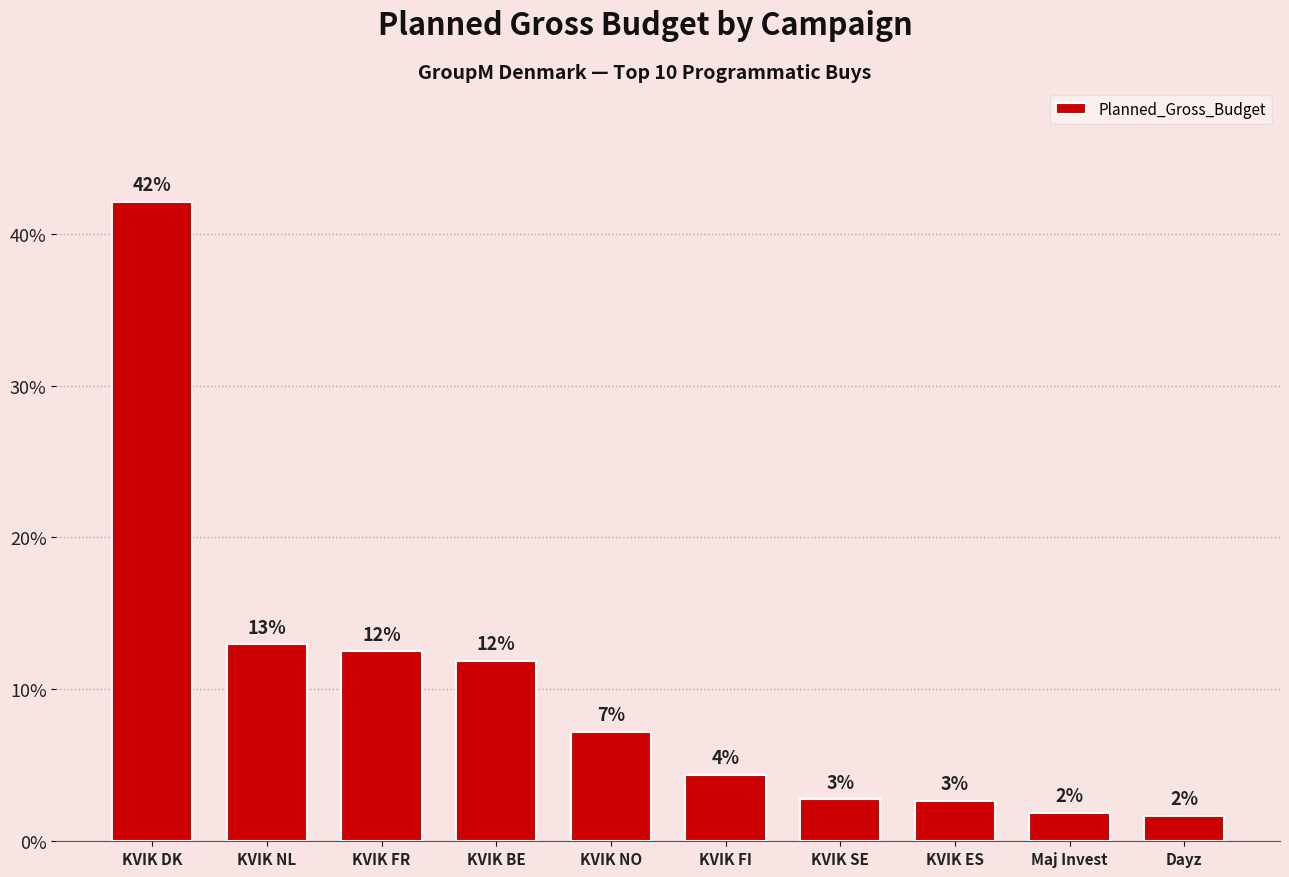

How many bars are there in total?

10